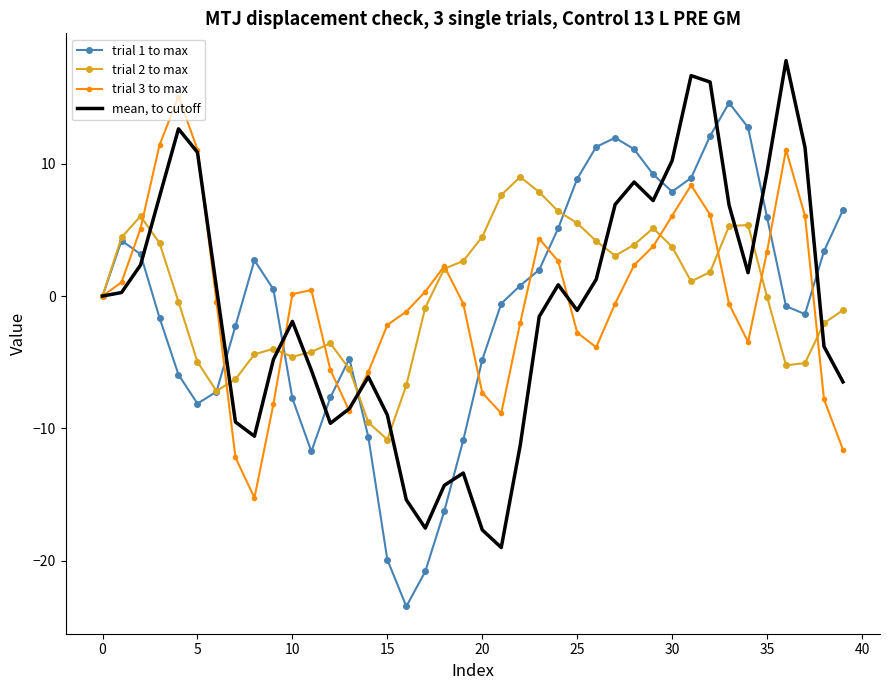

At how many categories does at least one series exceed 13?

5